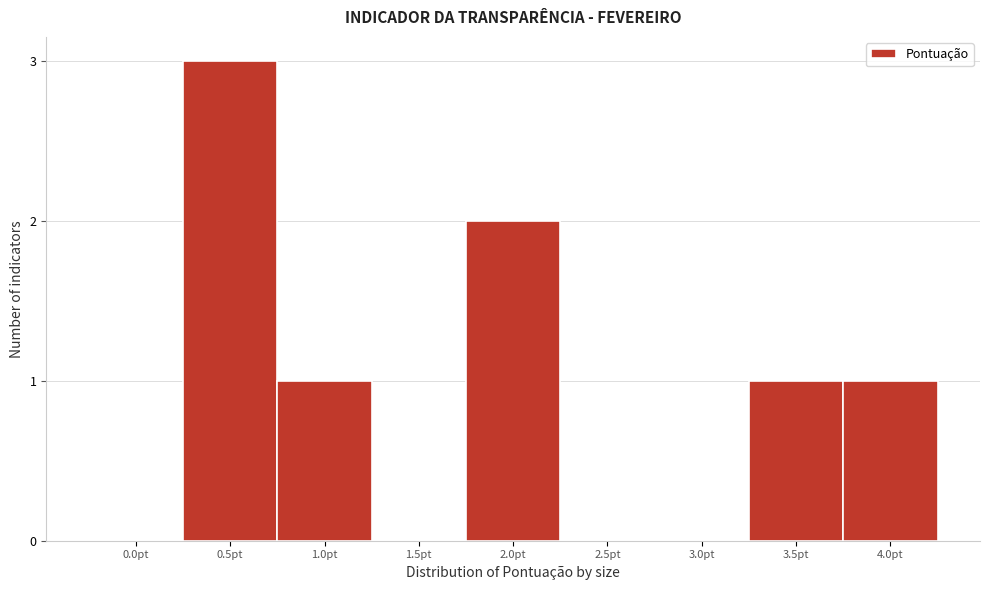

Reading left to right, extract all data points from this chart.

0.0pt=0	0.5pt=3	1.0pt=1	1.5pt=0	2.0pt=2	2.5pt=0	3.0pt=0	3.5pt=1	4.0pt=1